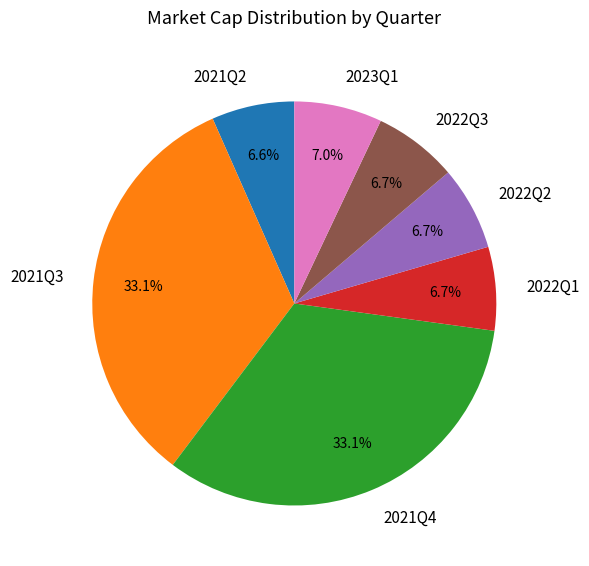

What percentage is the 2021Q3 slice, to the nearest percent?

33%